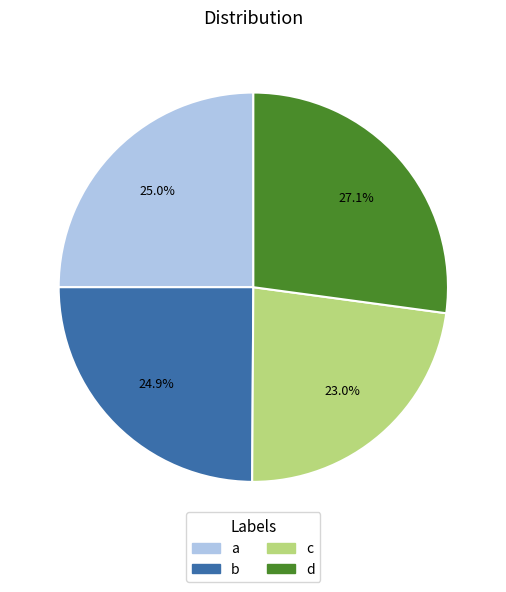

Approximately how many times larger is the value at b compared to a?

1.0